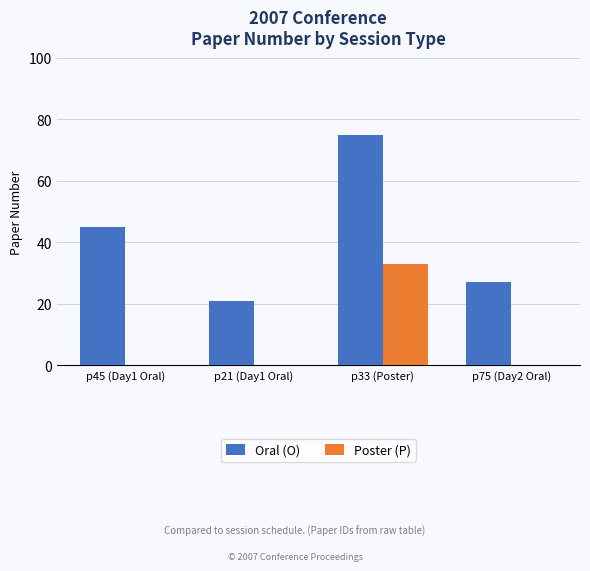

True or false: Oral (O) has a value of 44 at p75 (Day2 Oral).

False